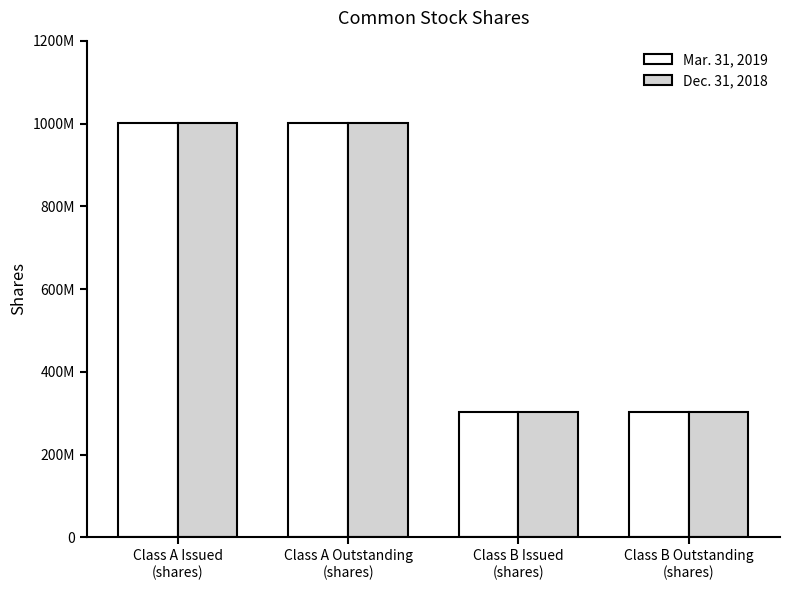

Does the chart contain any negative values?

No